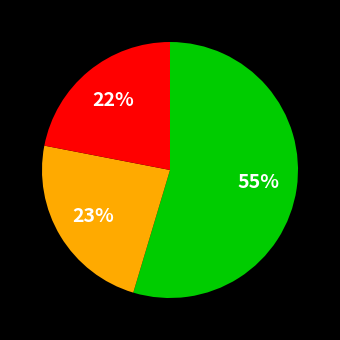

To the nearest percent, what is the difference between the largest and smallest slice percentages?

33%